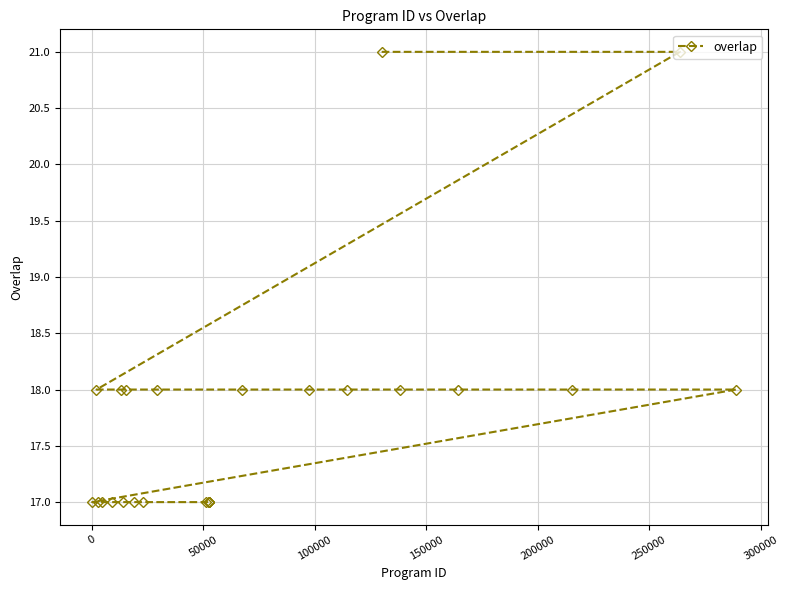

True or false: there are more than 0 points higher than both neighbors.

False